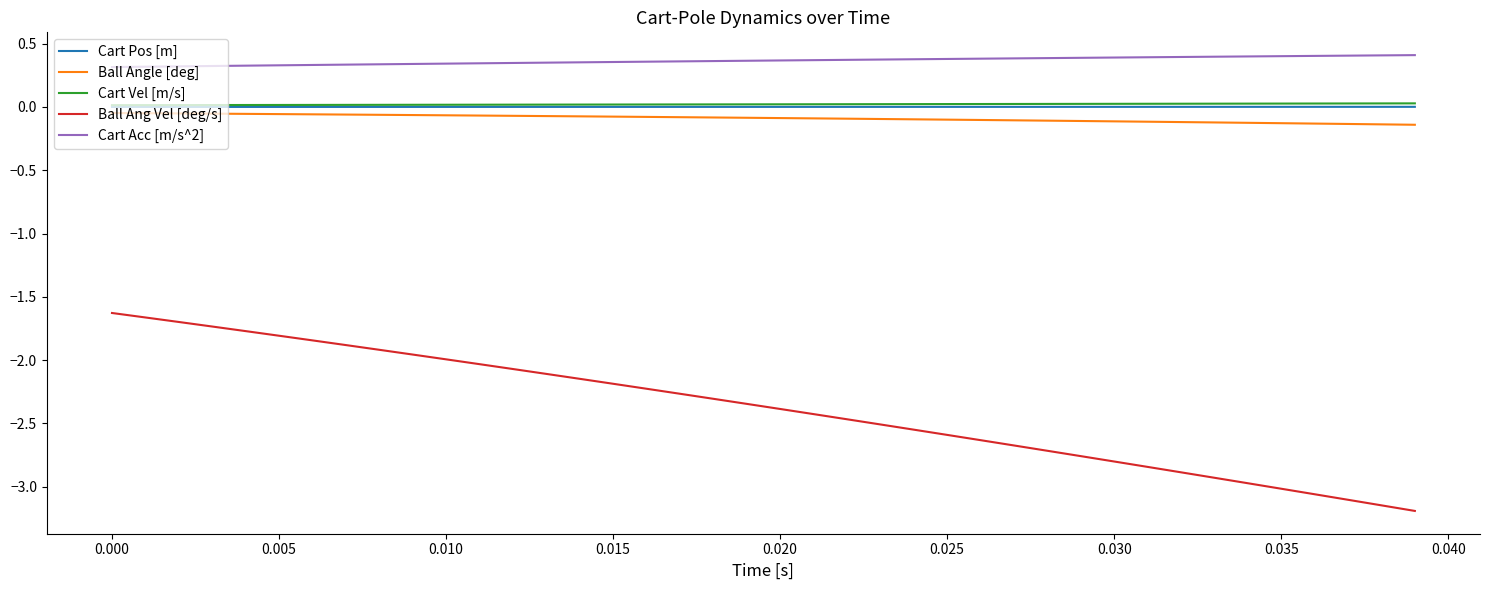

True or false: Ball Ang Vel [deg/s] and Cart Acc [m/s^2] intersect in this chart.

False